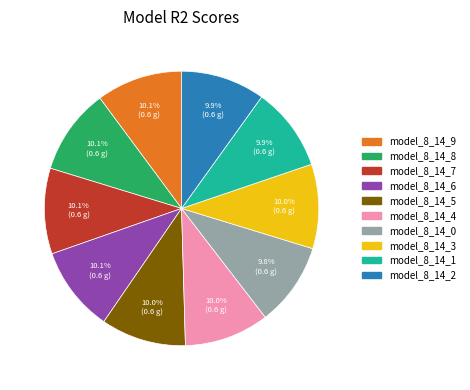

How many slices are in this pie chart?

10